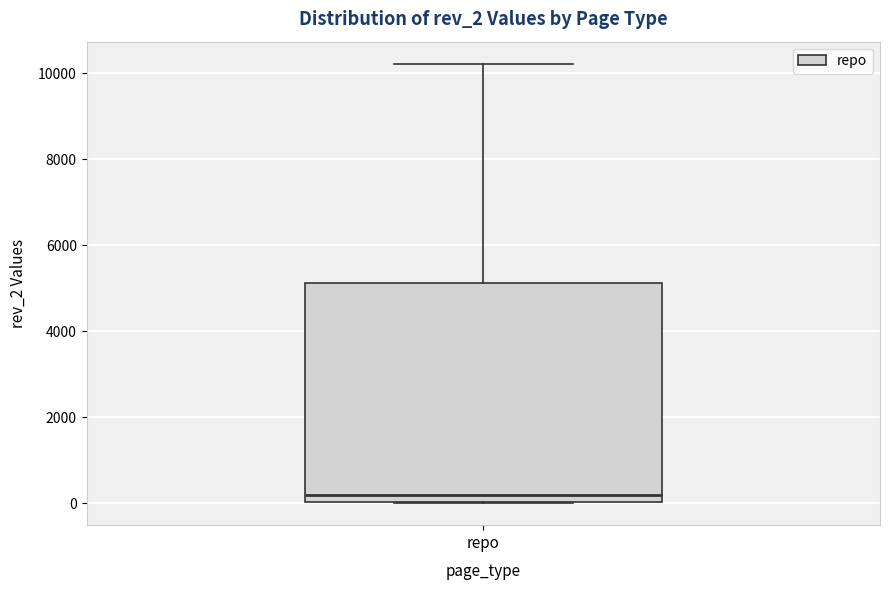

Read this box plot against the y-axis: the position of the median line, the range covered by the box, and the ends of both whiskers. The values are not printed on the chart, so give them approximately, as read against the axis.

median 200, box 0 to 5200, whiskers 0 to 10200